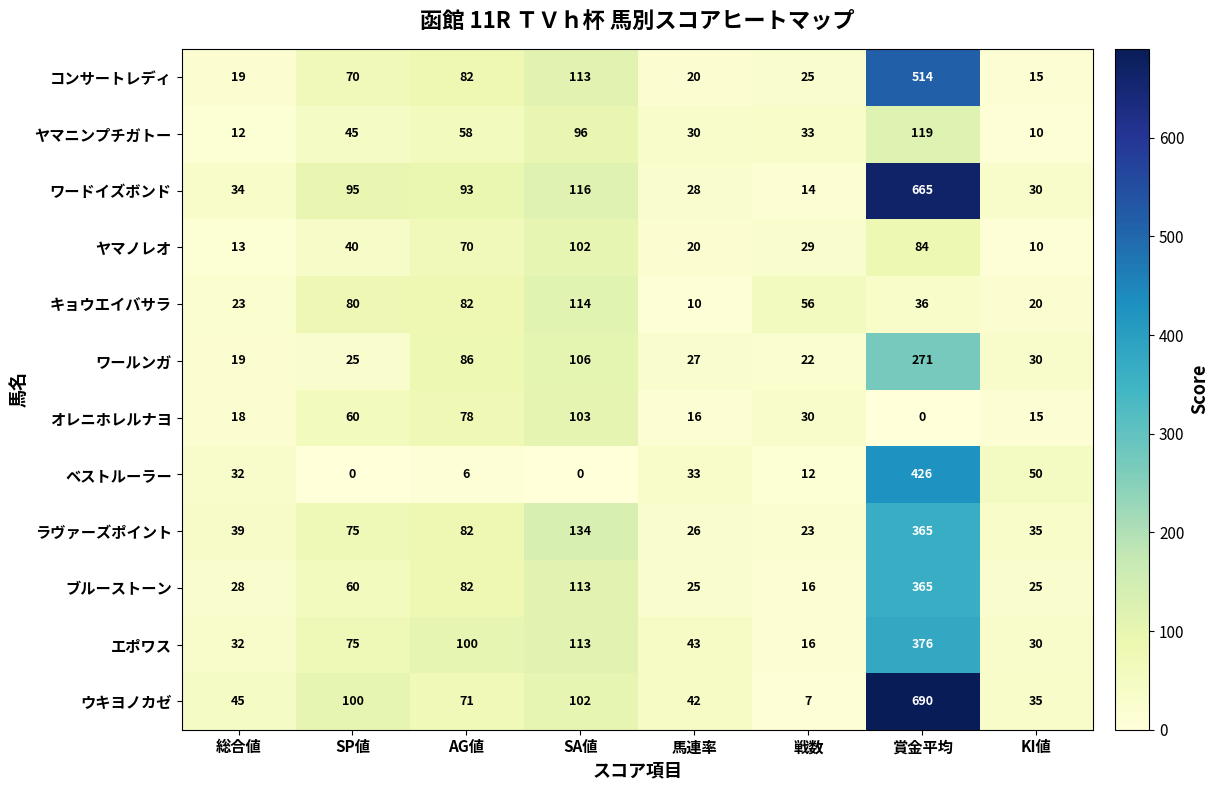

Which label corresponds to the largest value in the chart?

賞金平均